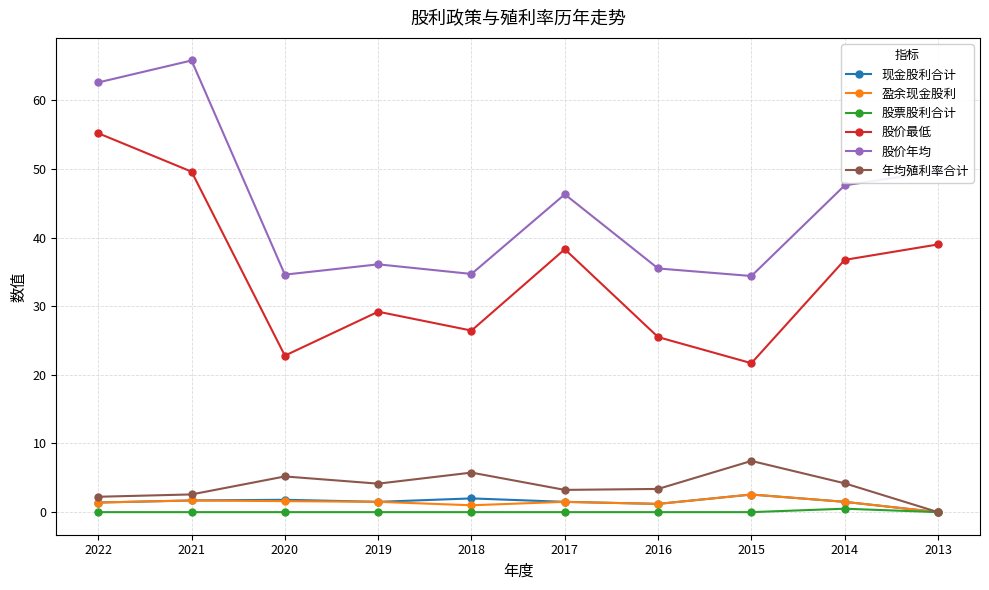

What is the maximum value for 年均殖利率合计?

7.5